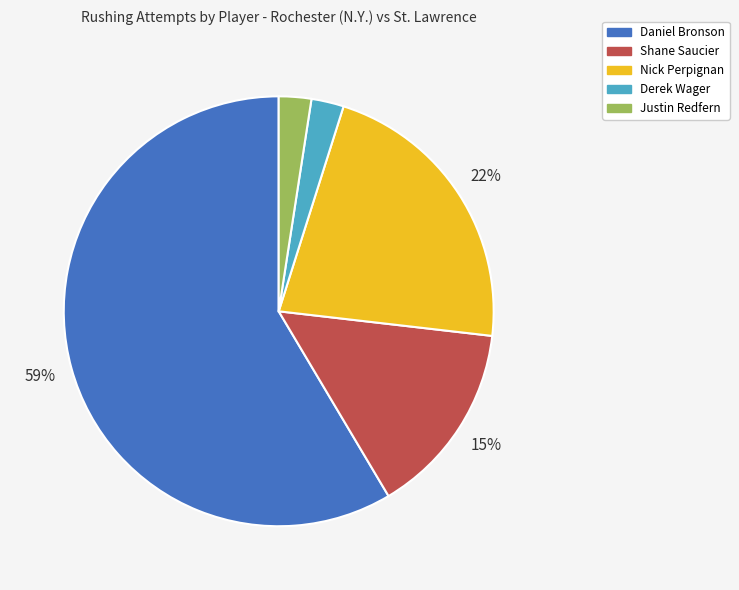

Is it true that Nick Perpignan is 28% of the pie?

False